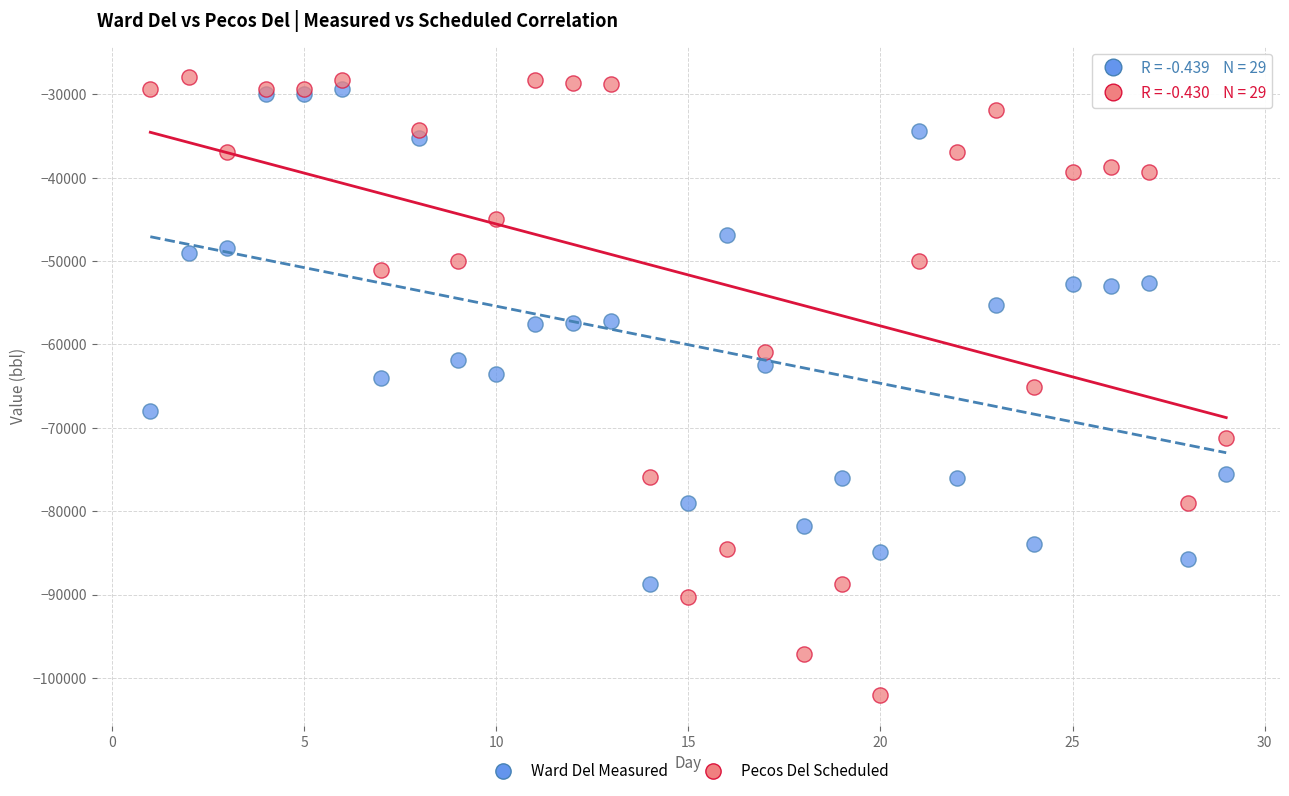

Which series contains the lowest Y value?

Pecos Del Scheduled